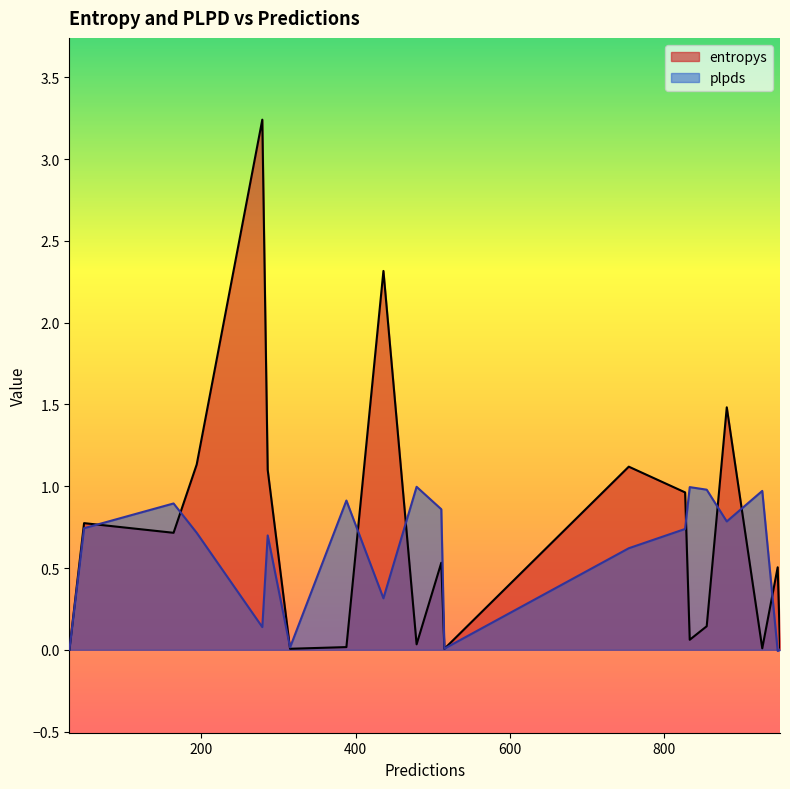

Which series changed the most between 754 and 827?

entropys